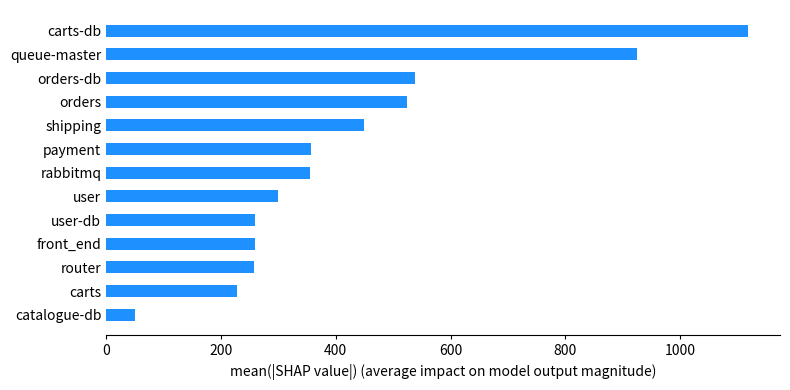

What is the change in value from payment to queue-master?

+567.7